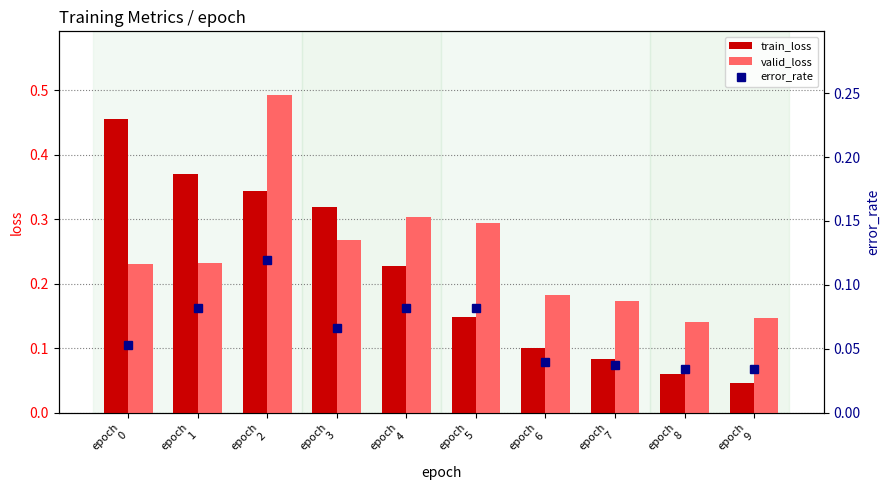

How many error_rate values are between 0 and 1?

10